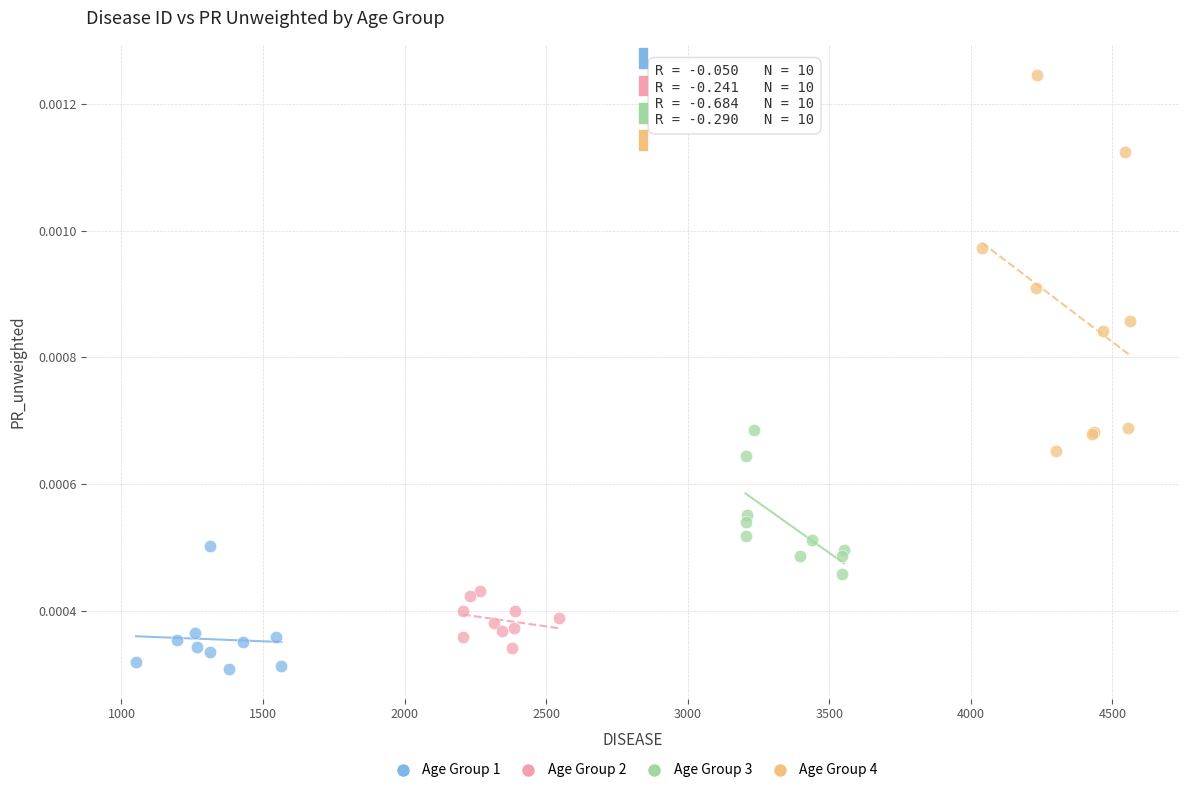

What are all the series names shown in the legend?

Age Group 1, Age Group 2, Age Group 3, Age Group 4